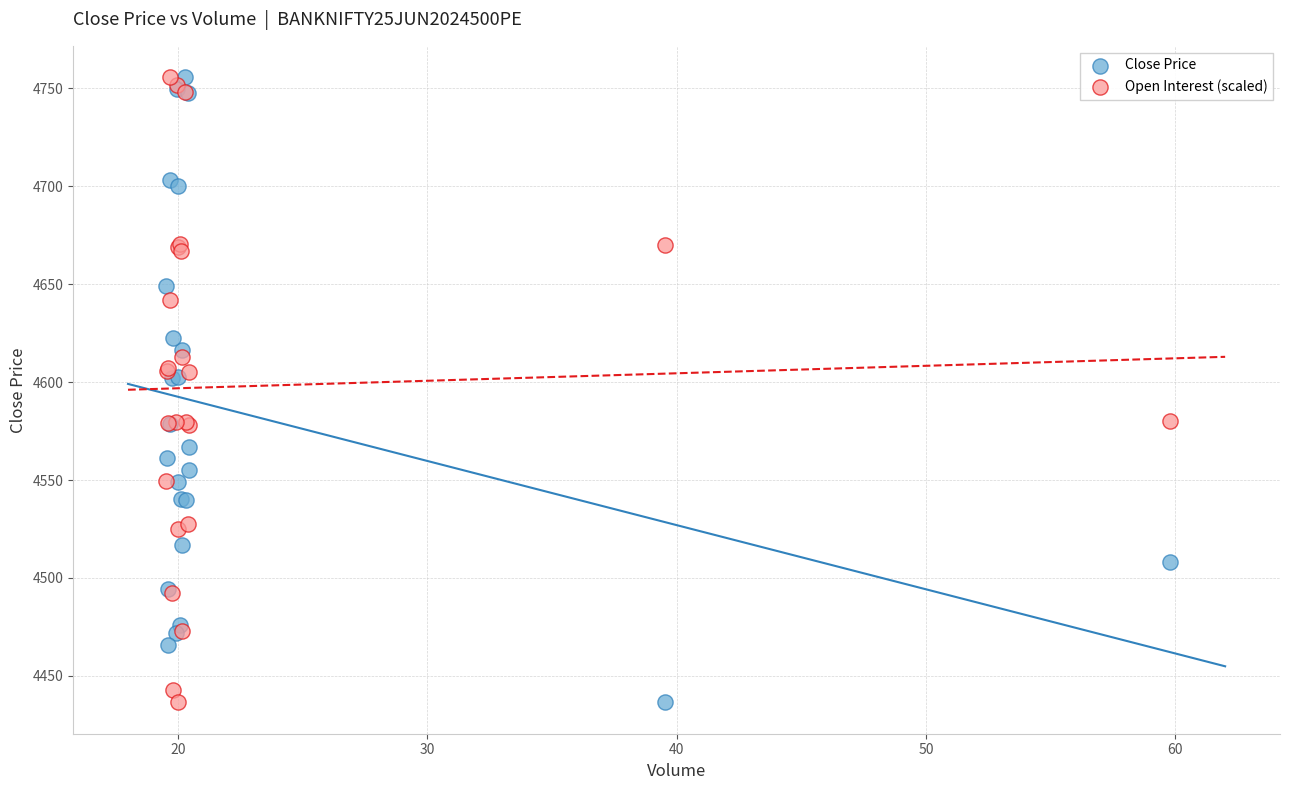

What is the X range (max minus min) for the scatter plot?

40.3